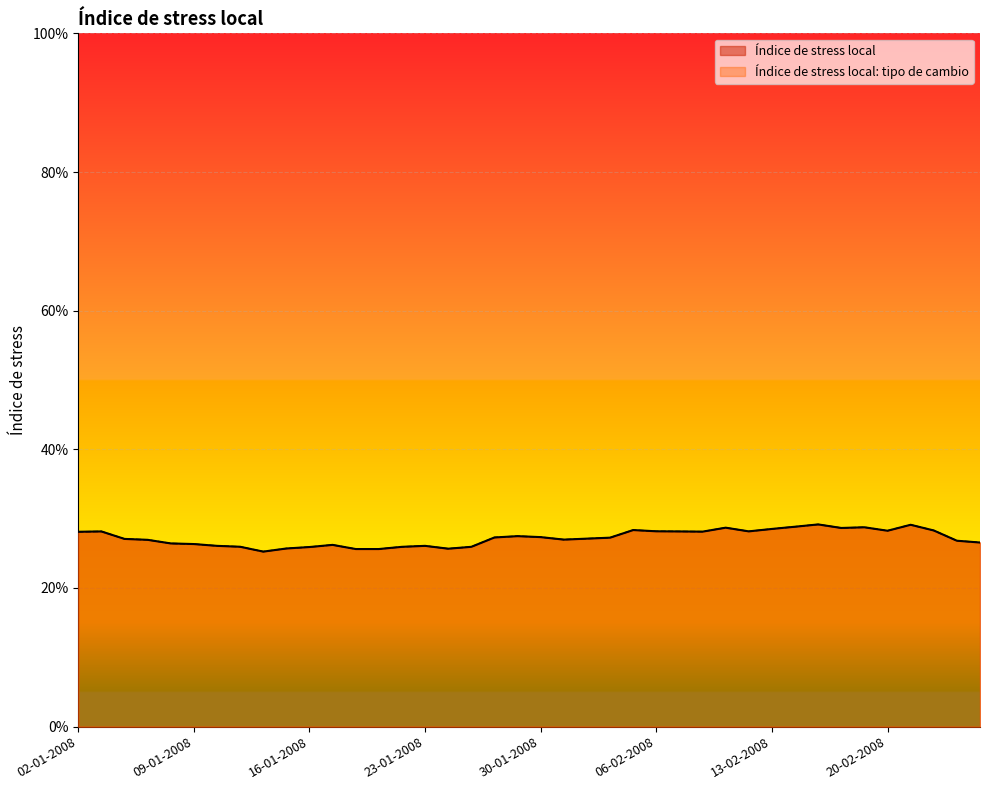

What is the sum of all Índice de stress local: tipo de cambio values?

10.9